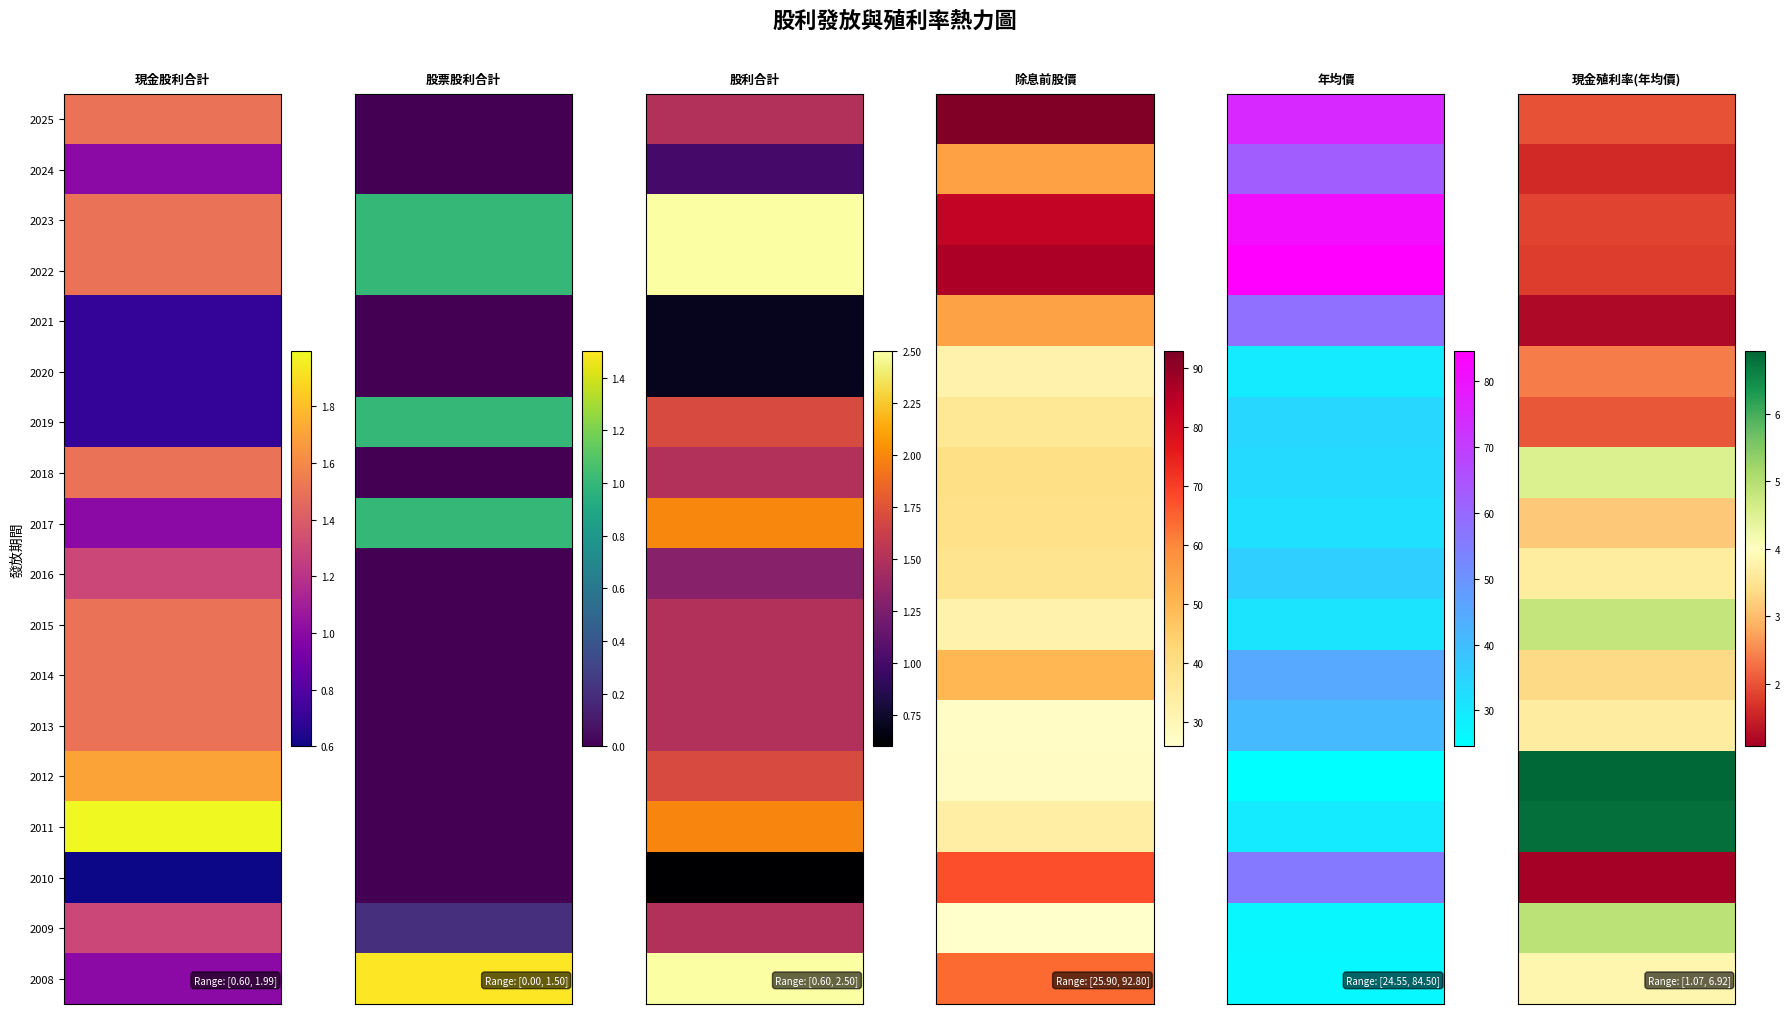

What is the sum of all 年均價 values?

804.8